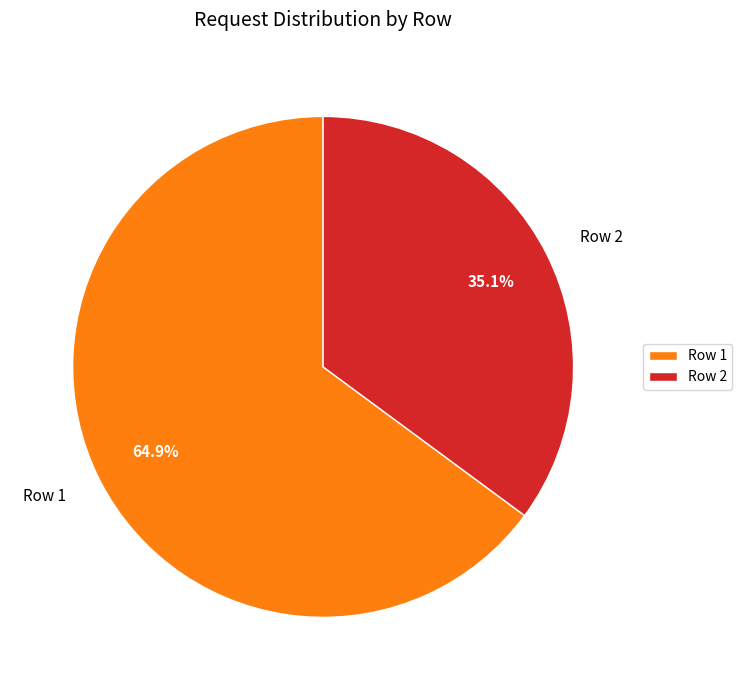

Combined, what portion of the pie is Row 2 and Row 1?

100.0%